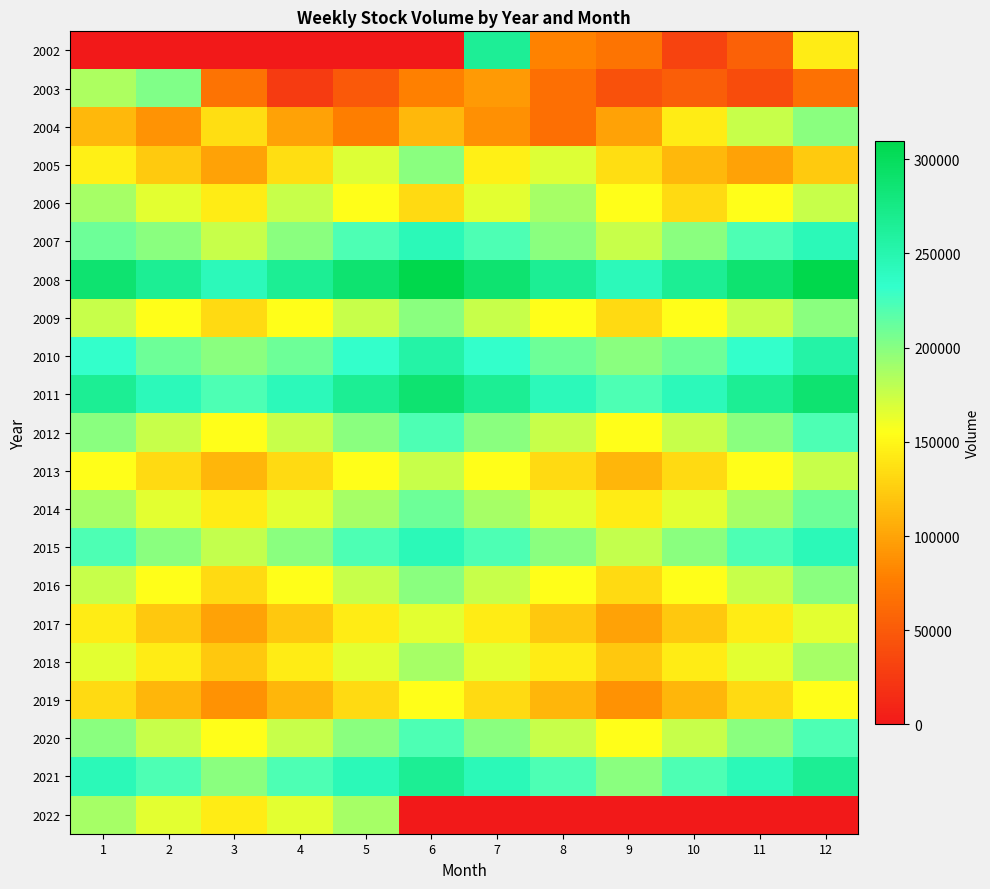

Which series has the largest total across all categories?

2008